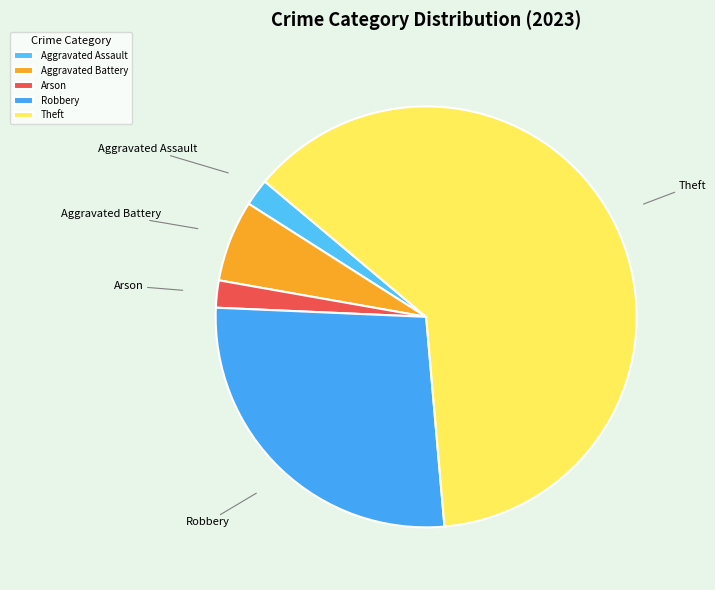

Is there a majority slice in this chart?

Yes